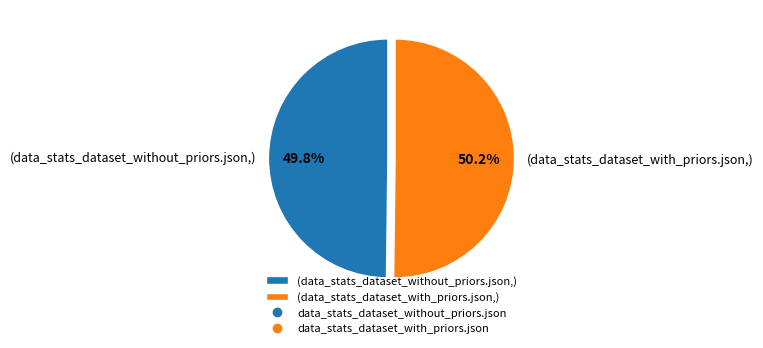

What is the total percentage of (data_stats_dataset_with_priors.json,) and (data_stats_dataset_without_priors.json,)?

100.0%